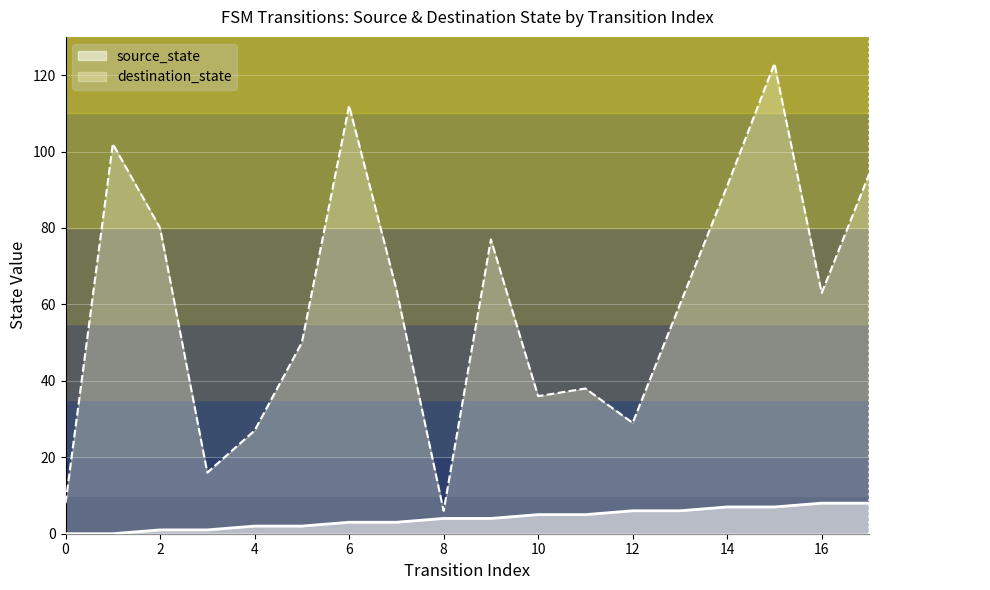

Which category has the highest value across all series?

15